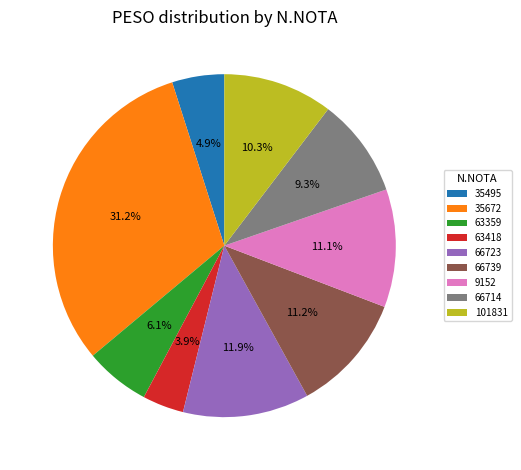

To the nearest percent, what is the difference between the largest and smallest slice percentages?

27%